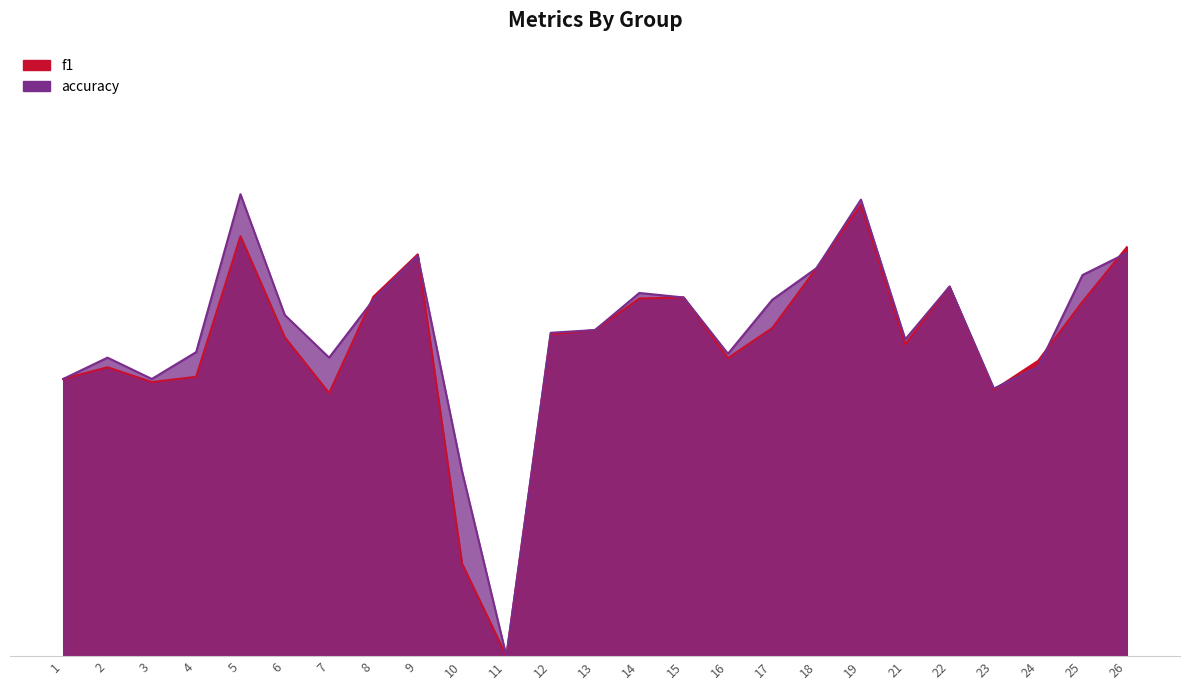

Is it true that f1 equals 0.2 at 11?

False